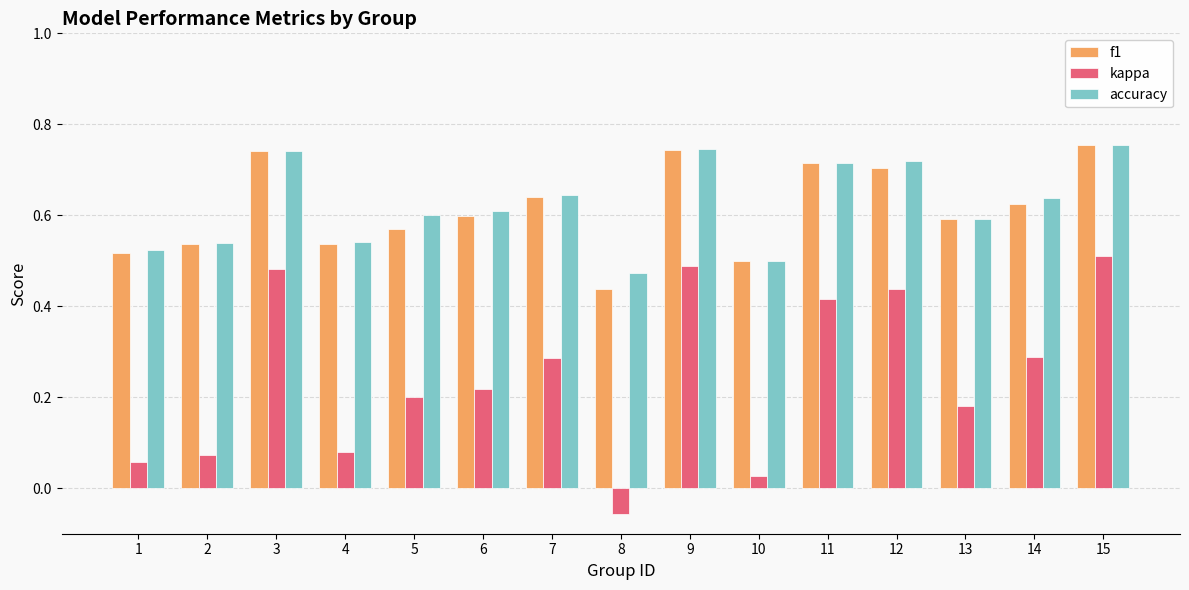

True or false: accuracy has a value of 0.3 at 7.

False